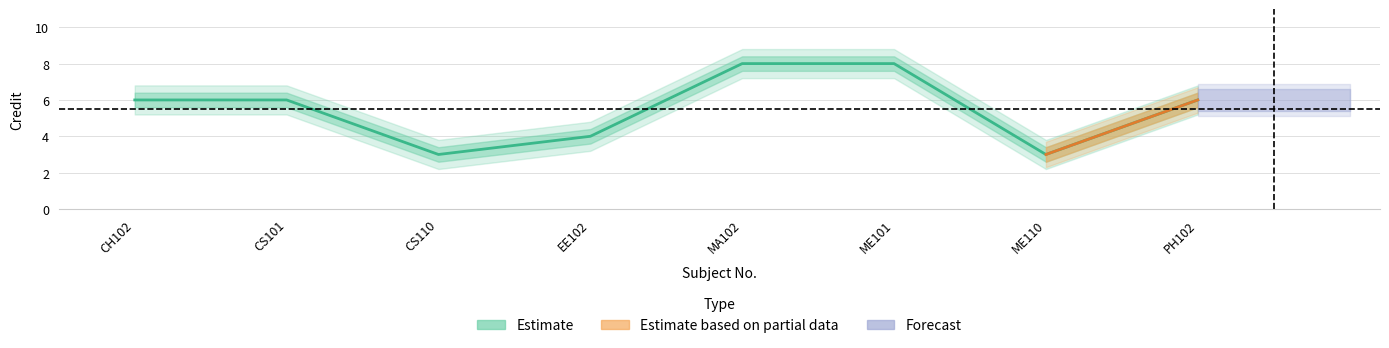

Reading left to right, transcribe all the data shown in this chart.

6	6	3	4	8	8	3	6